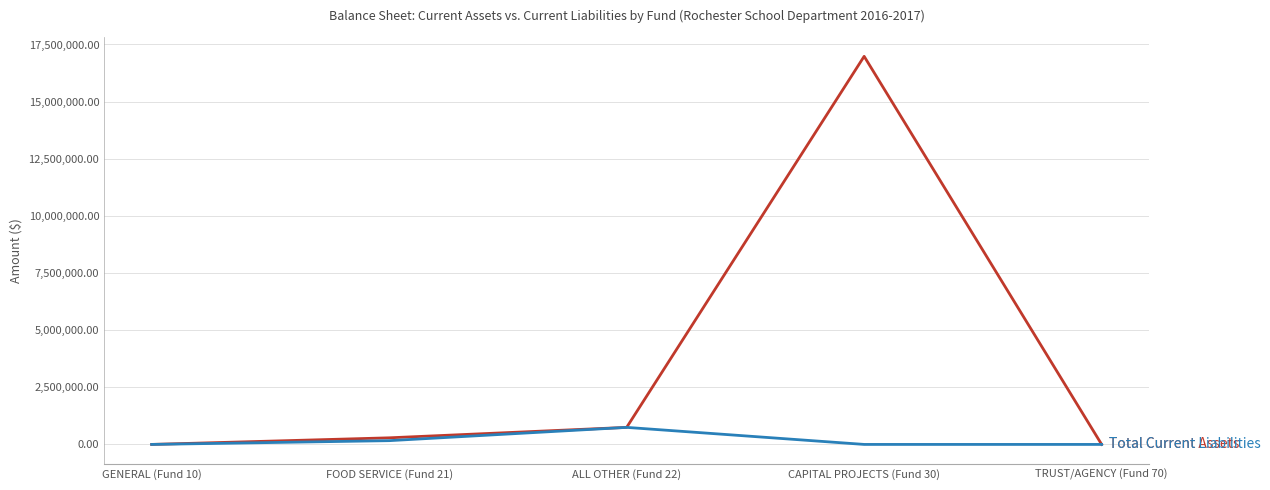

At which category is the sum across all series the highest?

CAPITAL PROJECTS (Fund 30)